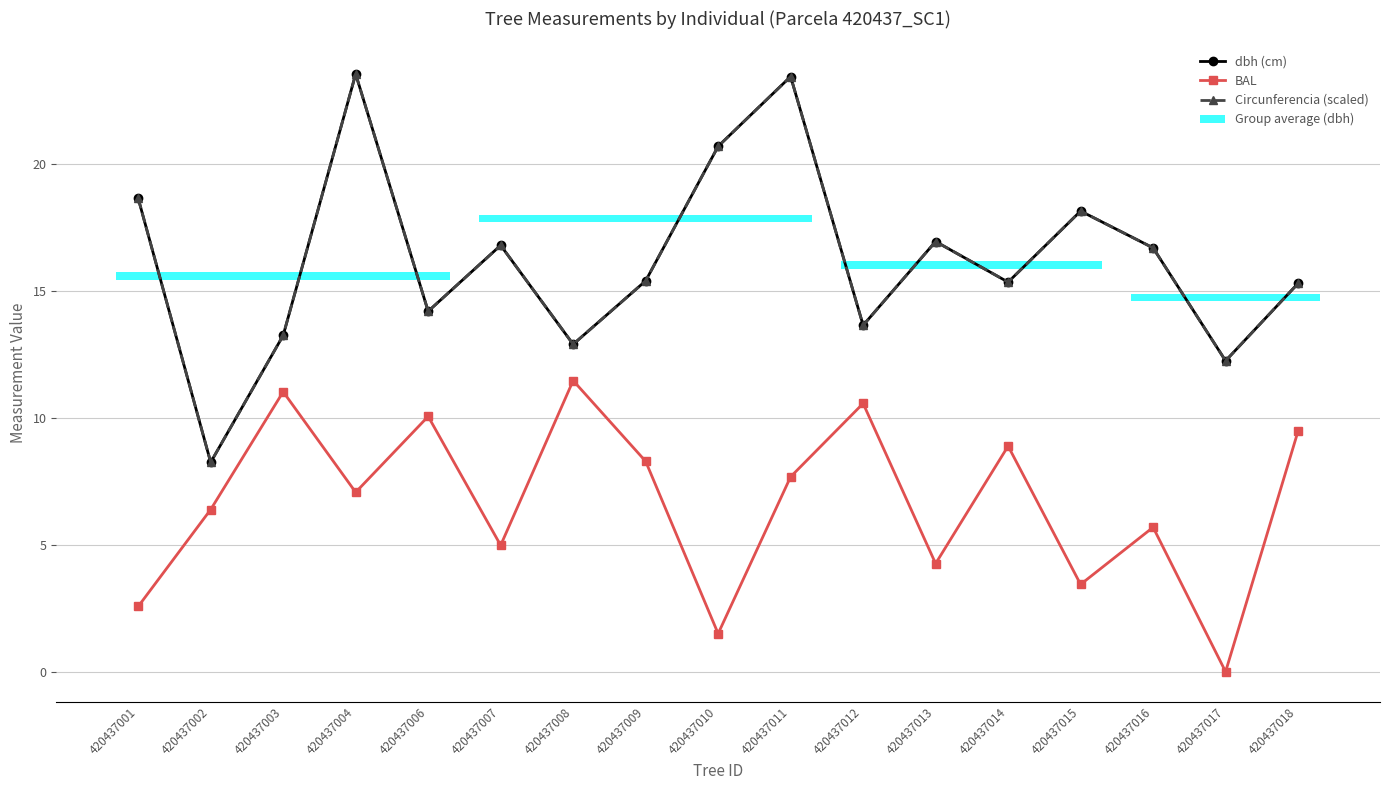

At how many categories does at least one series exceed 22?

2